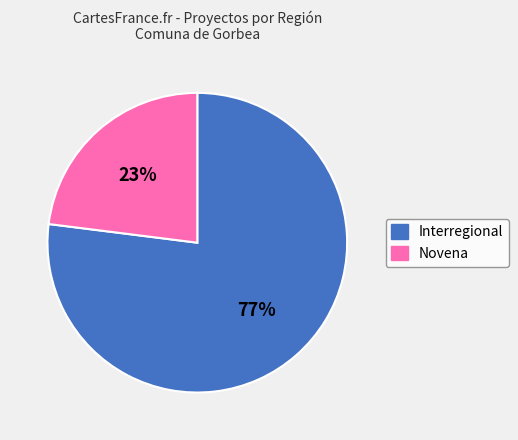

Is Novena the majority of the pie?

No